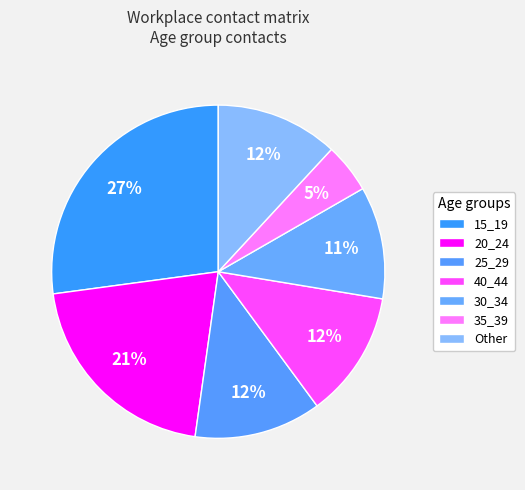

How many slices are in this pie chart?

7